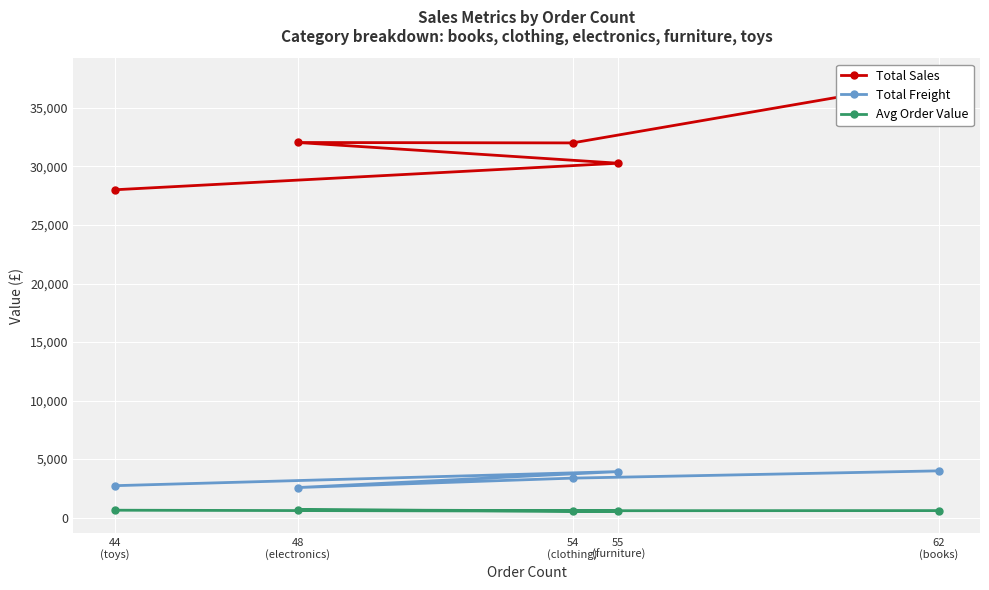

Where is the first local maximum for Total Freight?

55
(furniture)